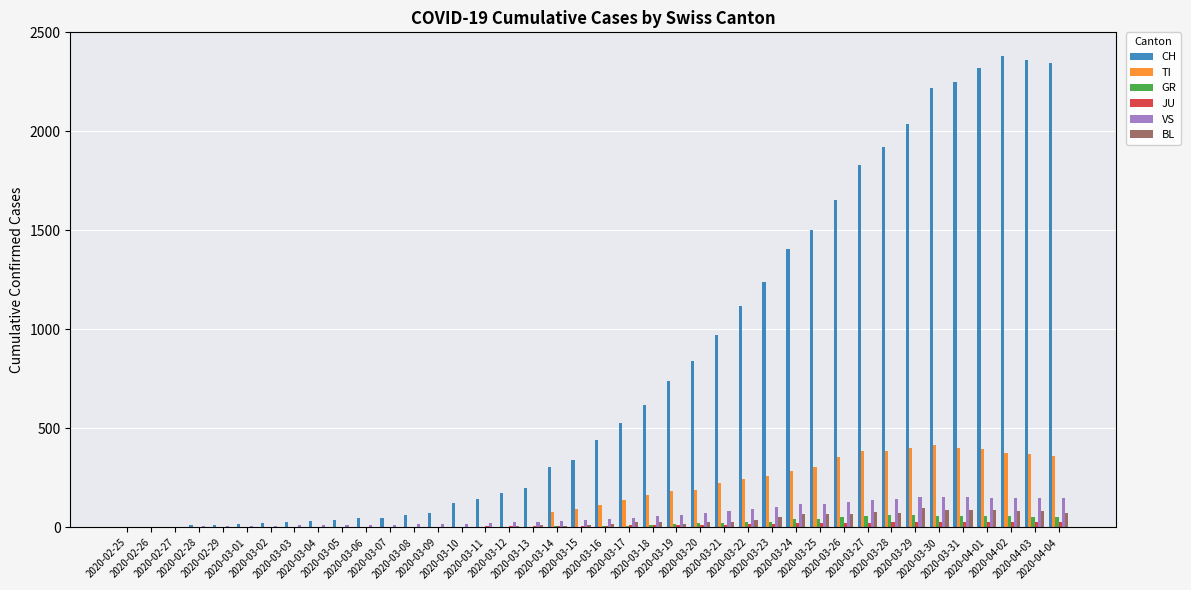

Does the chart contain stacked bars?

No